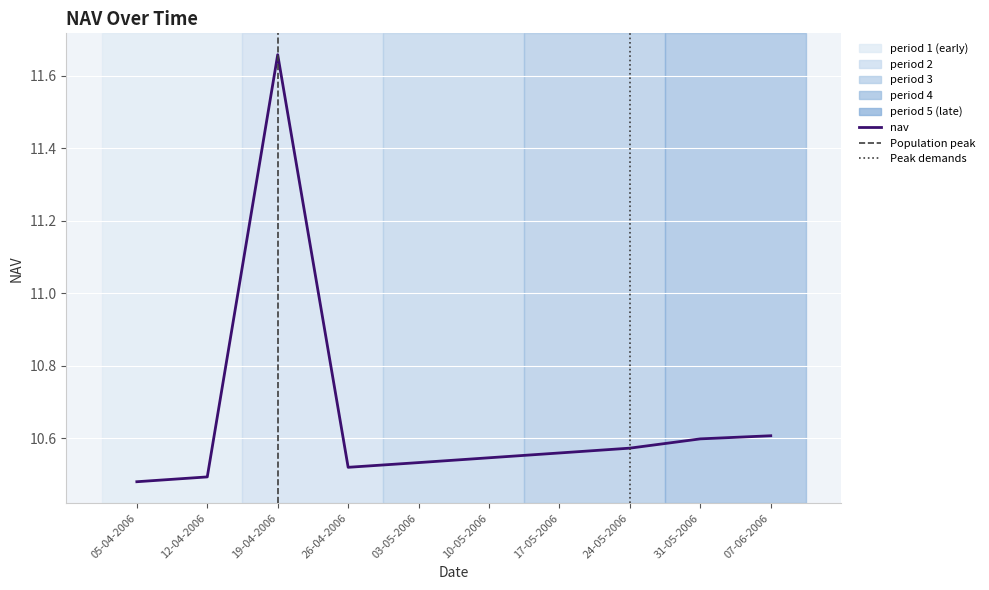

Is this an area chart (filled region under the line)?

No